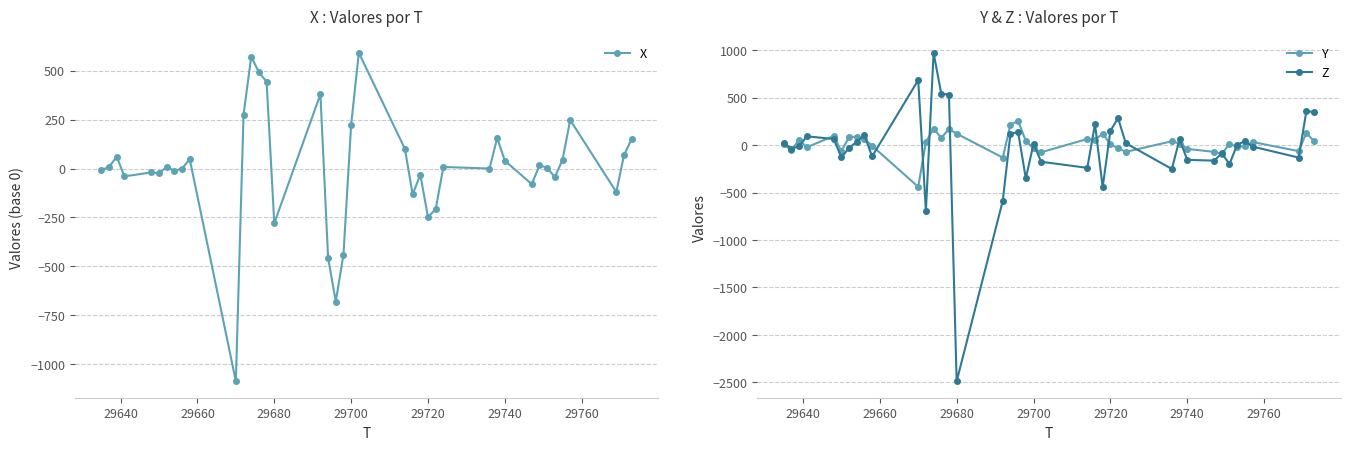

How many data points in X are above 8?

17